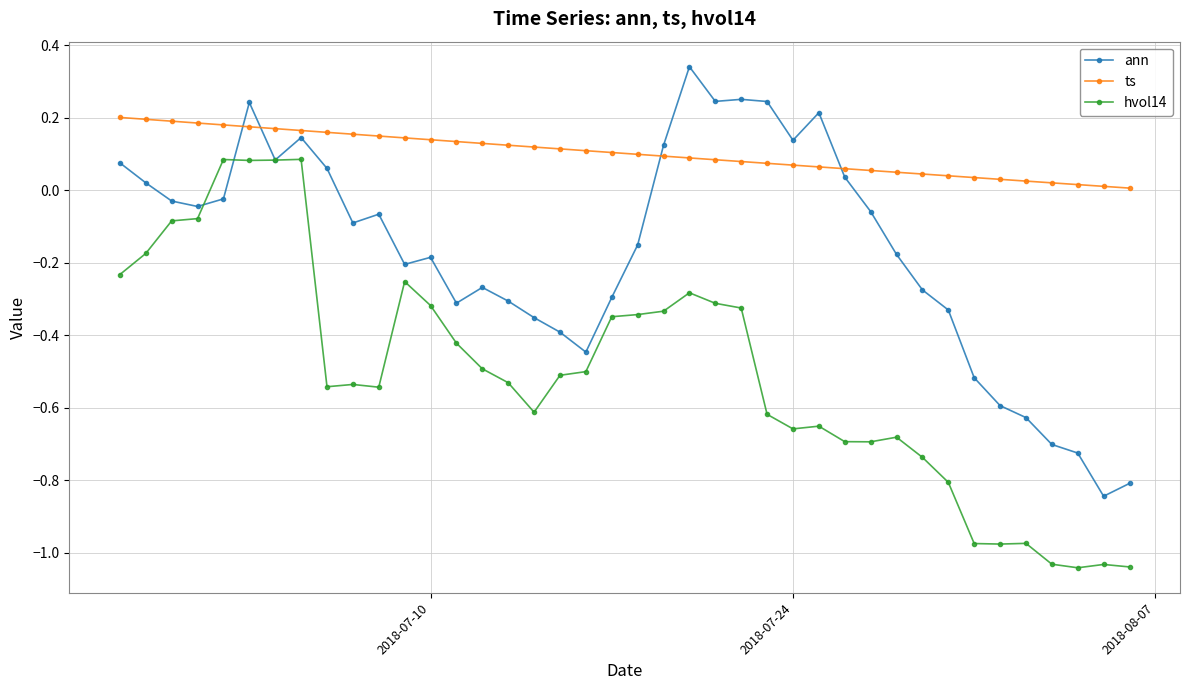

Rank the series by their maximum value, from lowest to highest.

hvol14, ts, ann